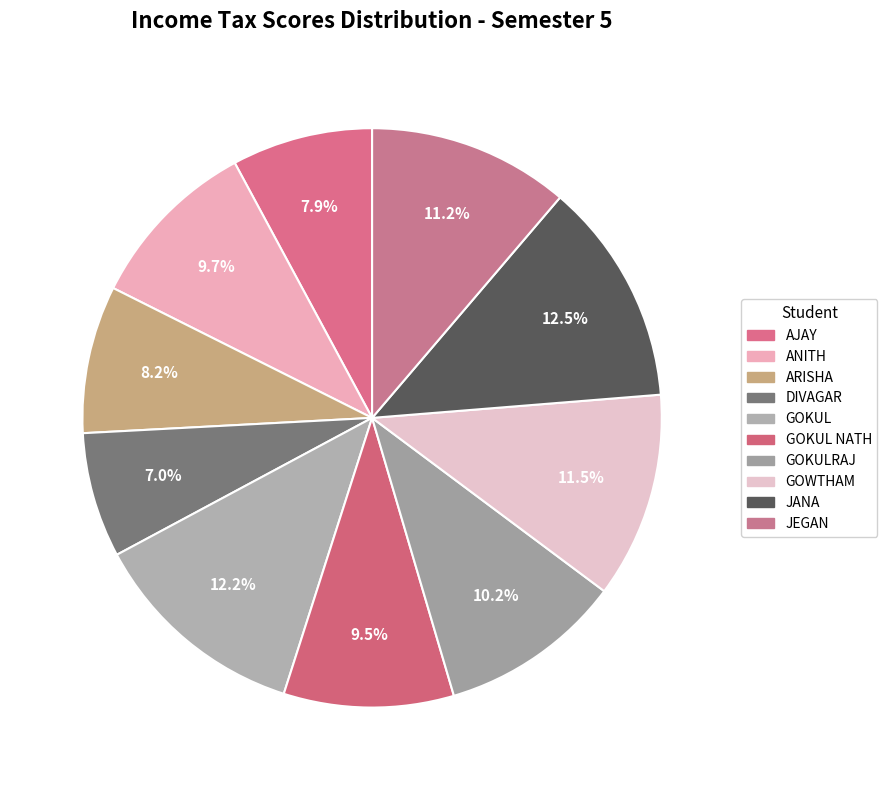

Which category has the biggest portion of the pie?

JANA